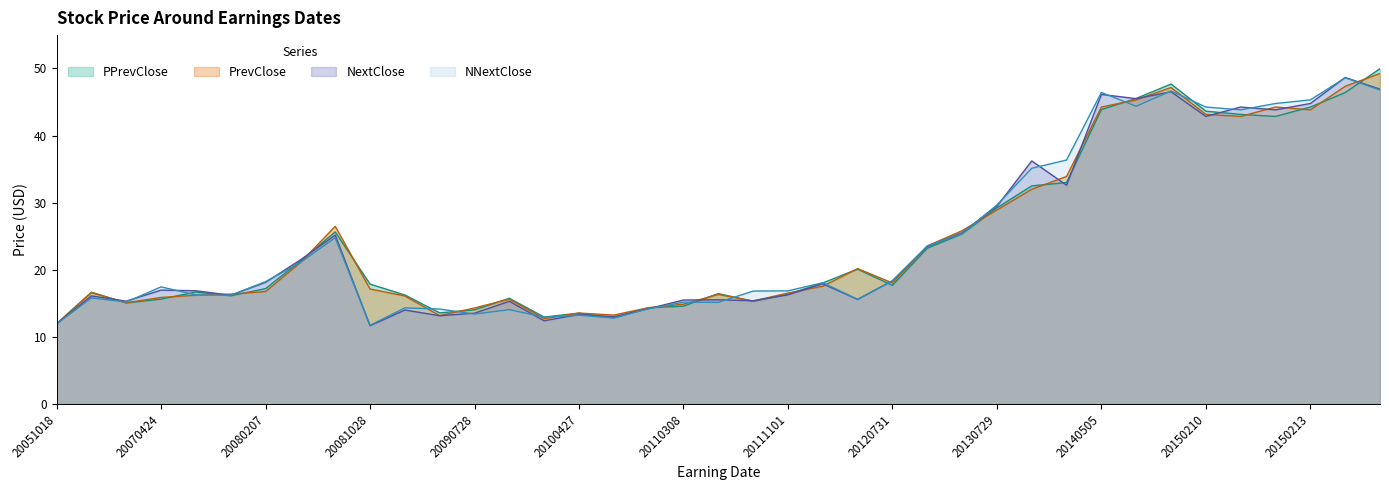

Where is NNextClose nearest to the value 30?

20130729